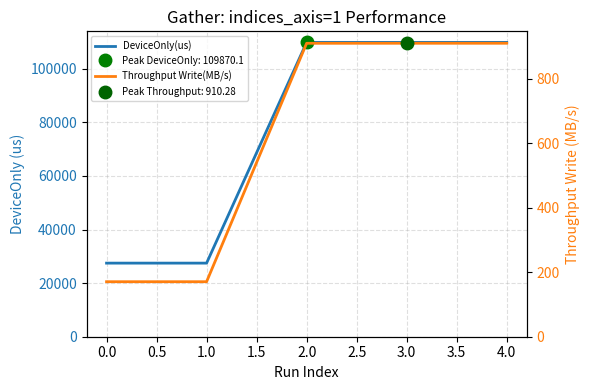

How many values in the DeviceOnly(us) series are below 109856?

2